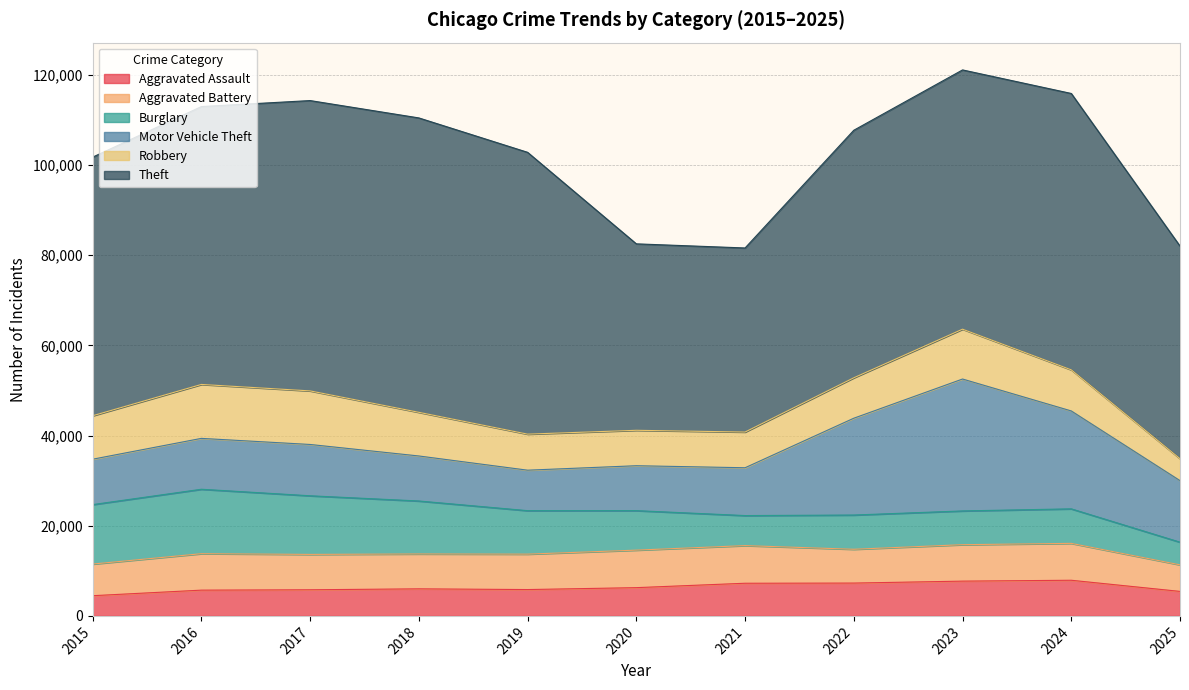

In Burglary, how many points are higher than both neighbors (excluding endpoints)?

3